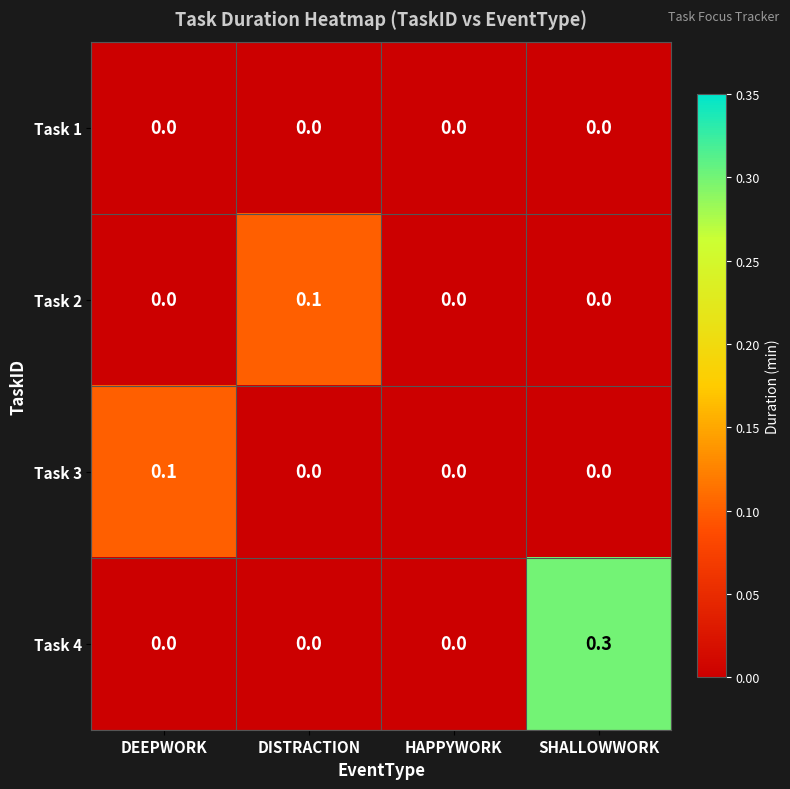

What is the maximum value shown in the chart?

0.3